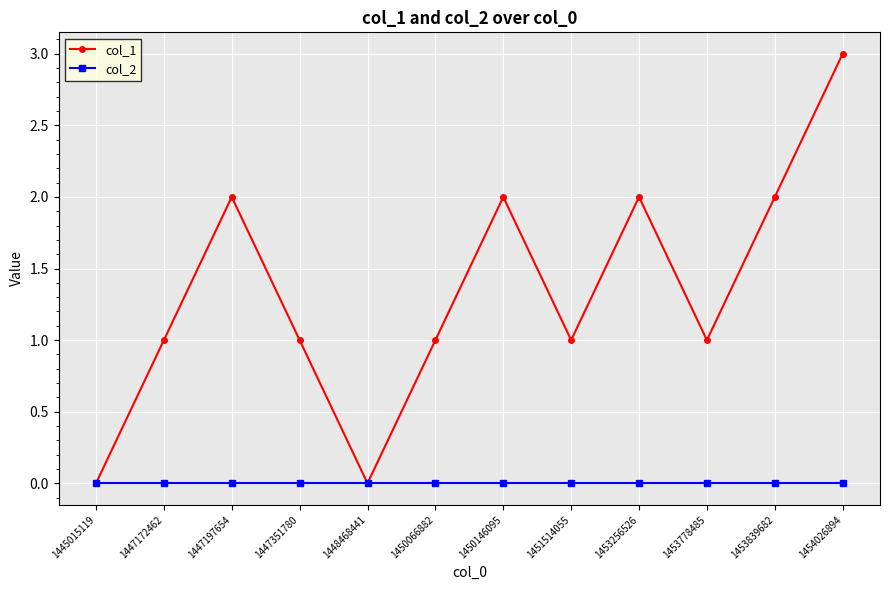

Is the value of col_2 at 1453256526 greater than the value of col_1 at 1453839682?

No